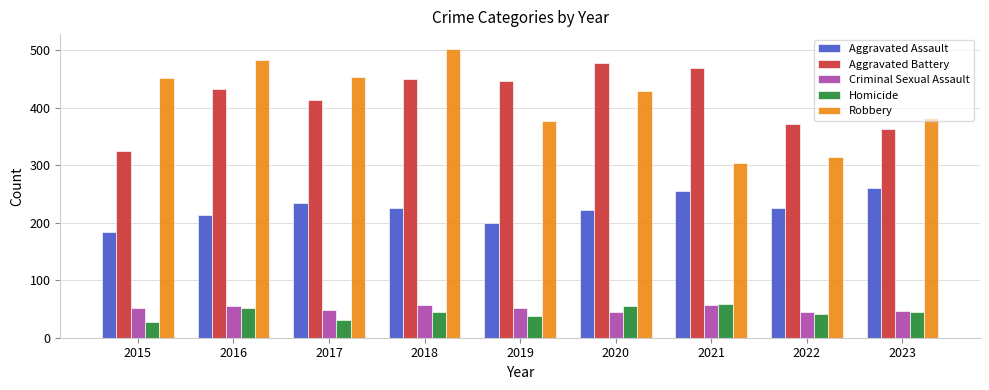

What is the total value across all series at 2023?

1098